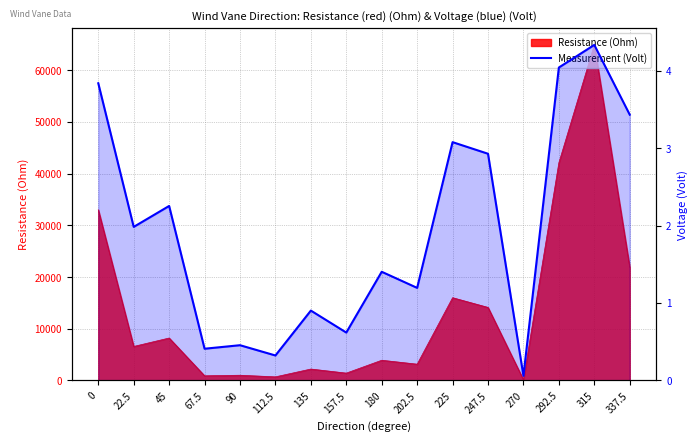

Reading left to right, list all the values displayed in this chart.

0=3.8	22.5=2.0	45=2.3	67.5=0.4	90=0.5	112.5=0.3	135=0.9	157.5=0.6	180=1.4	202.5=1.2	225=3.1	247.5=2.9	270=0.1	292.5=4.0	315=4.3	337.5=3.4